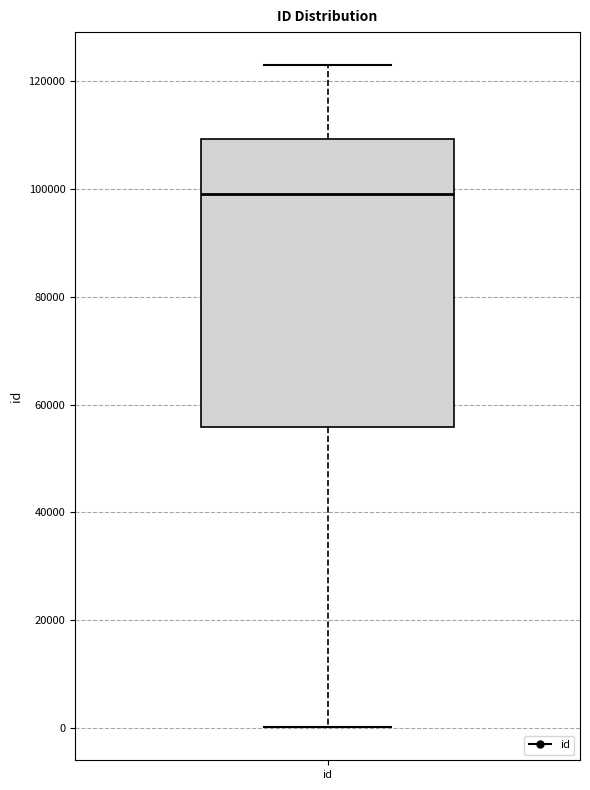

Transcribe this box plot: give where the median line is, the range the box spans, and where the two whiskers end, as read against the y-axis. The values are not printed on the chart, so give them approximately, as read against the axis.

median 98000, box 56000 to 110000, whiskers 0 to 122000